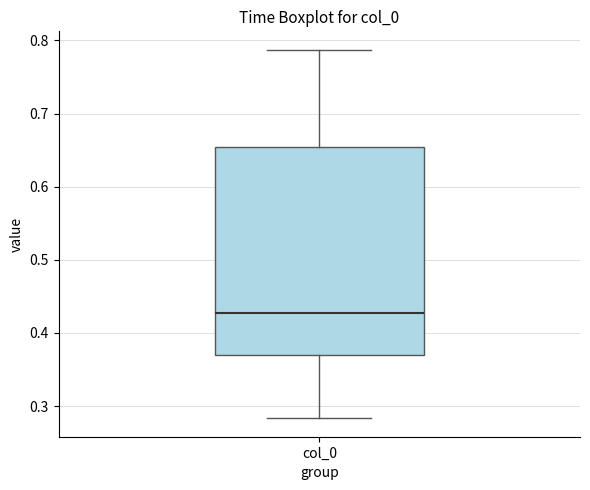

Transcribe this box plot: give where the median line is, the range the box spans, and where the two whiskers end, as read against the y-axis. The values are not printed on the chart, so give them approximately, as read against the axis.

median 0.43, box 0.37 to 0.65, whiskers 0.28 to 0.79